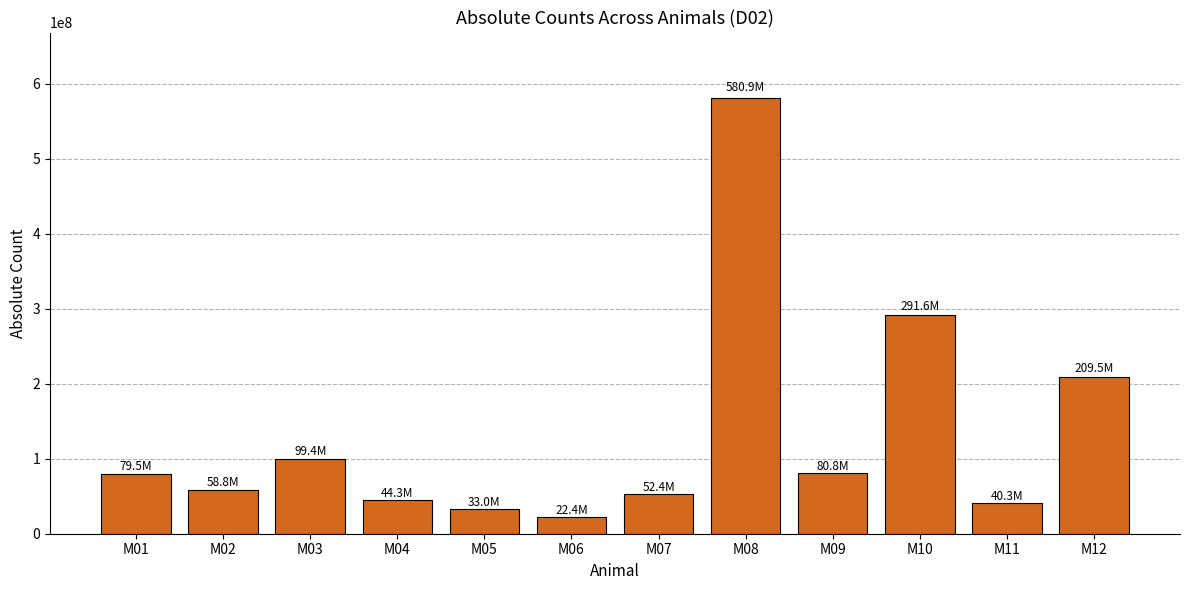

At which category does the chart reach its minimum across all series?

M06